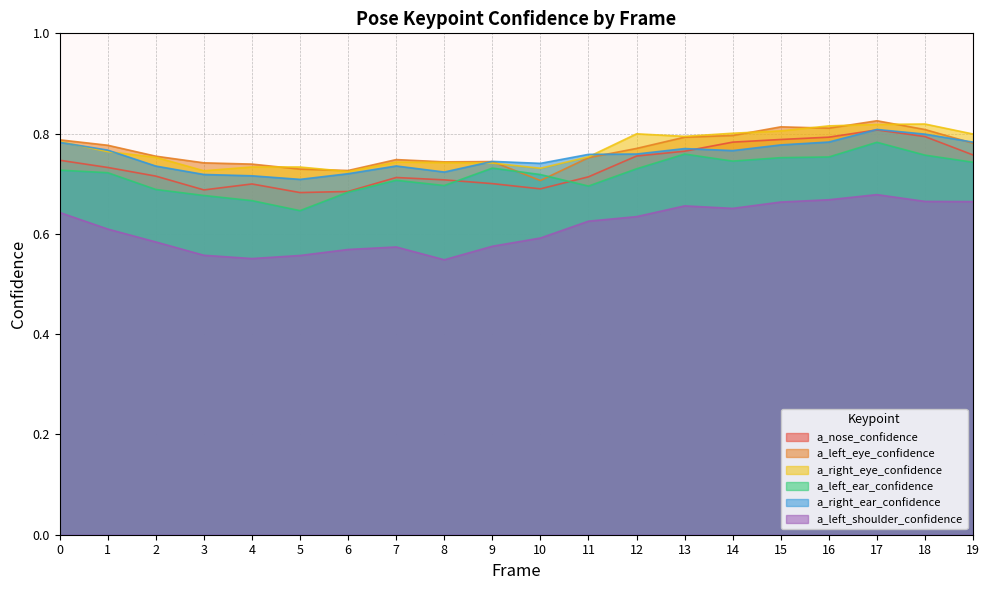

Reading right to left, list all the values displayed in this chart.

a_nose_confidence: 19=0.8	18=0.8	17=0.8	16=0.8	15=0.8	14=0.8	13=0.8	12=0.8	11=0.7	10=0.7	9=0.7	8=0.7	7=0.7	6=0.7	5=0.7	4=0.7	3=0.7	2=0.7	1=0.7	0=0.7
a_left_eye_confidence: 19=0.8	18=0.8	17=0.8	16=0.8	15=0.8	14=0.8	13=0.8	12=0.8	11=0.8	10=0.7	9=0.7	8=0.7	7=0.7	6=0.7	5=0.7	4=0.7	3=0.7	2=0.8	1=0.8	0=0.8
a_right_eye_confidence: 19=0.8	18=0.8	17=0.8	16=0.8	15=0.8	14=0.8	13=0.8	12=0.8	11=0.8	10=0.7	9=0.7	8=0.7	7=0.7	6=0.7	5=0.7	4=0.7	3=0.7	2=0.8	1=0.8	0=0.8
a_left_ear_confidence: 19=0.7	18=0.8	17=0.8	16=0.8	15=0.8	14=0.7	13=0.8	12=0.7	11=0.7	10=0.7	9=0.7	8=0.7	7=0.7	6=0.7	5=0.6	4=0.7	3=0.7	2=0.7	1=0.7	0=0.7
a_right_ear_confidence: 19=0.8	18=0.8	17=0.8	16=0.8	15=0.8	14=0.8	13=0.8	12=0.8	11=0.8	10=0.7	9=0.7	8=0.7	7=0.7	6=0.7	5=0.7	4=0.7	3=0.7	2=0.7	1=0.8	0=0.8
a_left_shoulder_confidence: 19=0.7	18=0.7	17=0.7	16=0.7	15=0.7	14=0.7	13=0.7	12=0.6	11=0.6	10=0.6	9=0.6	8=0.5	7=0.6	6=0.6	5=0.6	4=0.6	3=0.6	2=0.6	1=0.6	0=0.6